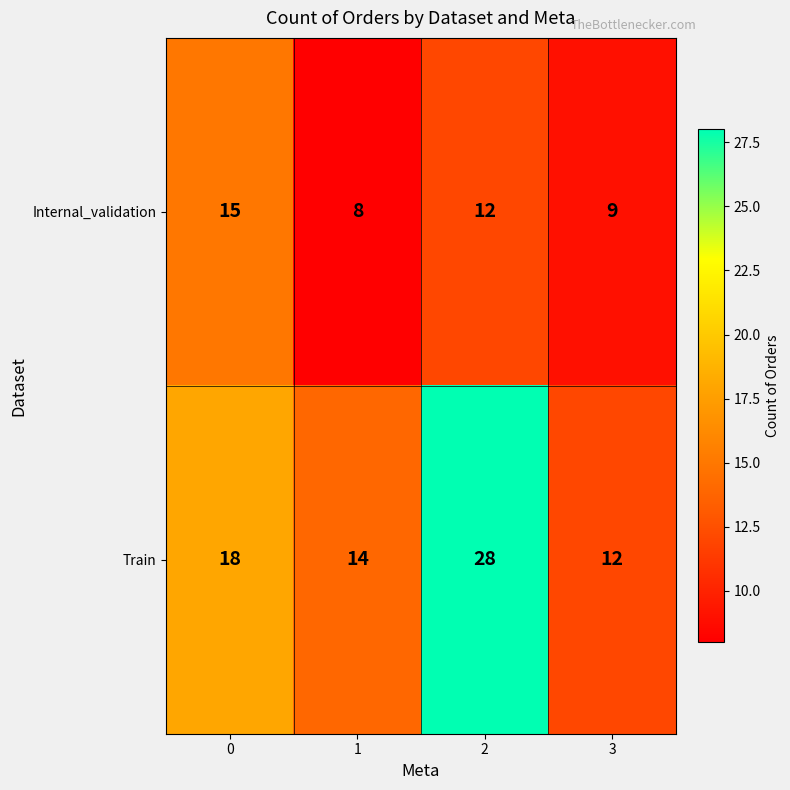

What is the difference between the highest and lowest values at 3?

3